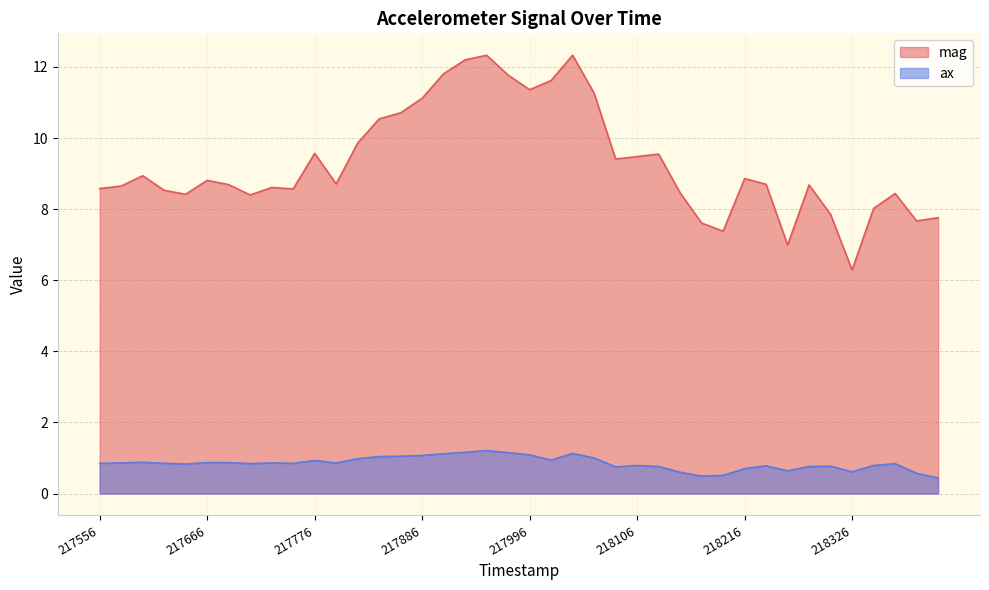

True or false: mag and ax cross at least once.

False